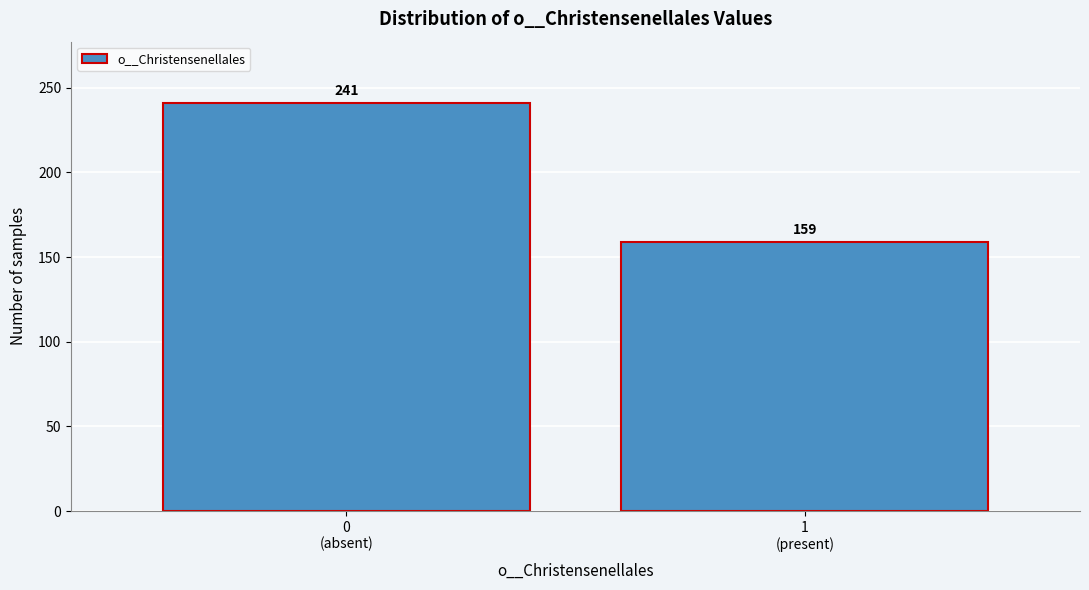

Reading left to right, transcribe all the data shown in this chart.

241	159